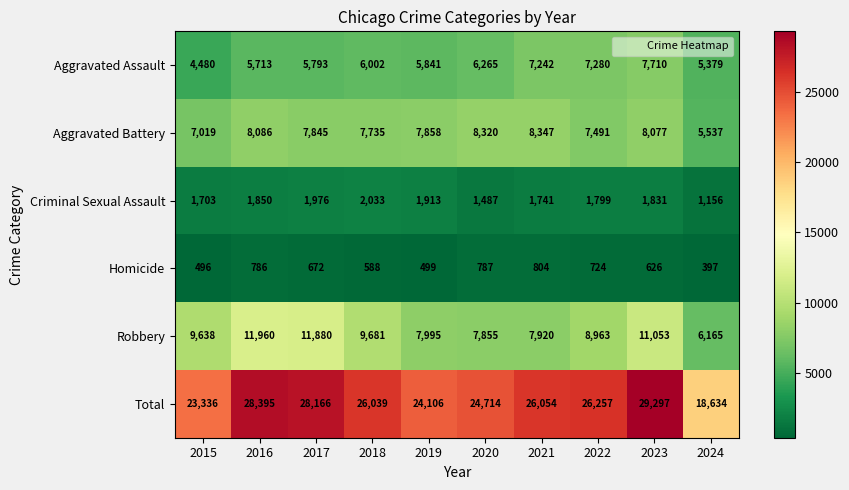

Which series has the widest spread of values?

Total